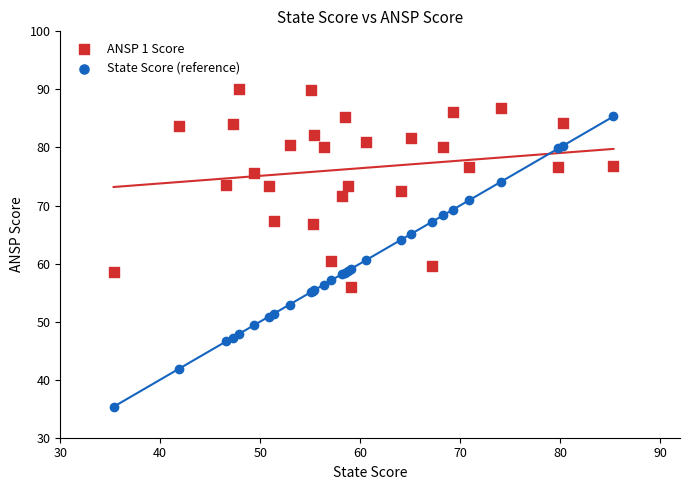

Which series reaches the minimum Y coordinate?

State Score (reference)